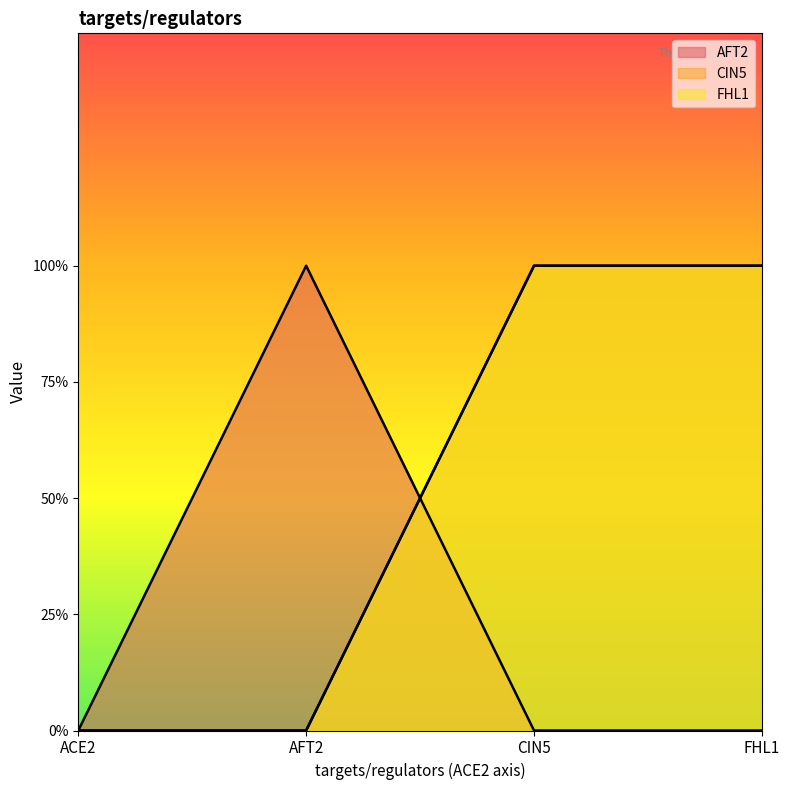

What position from the right is ACE2?

4